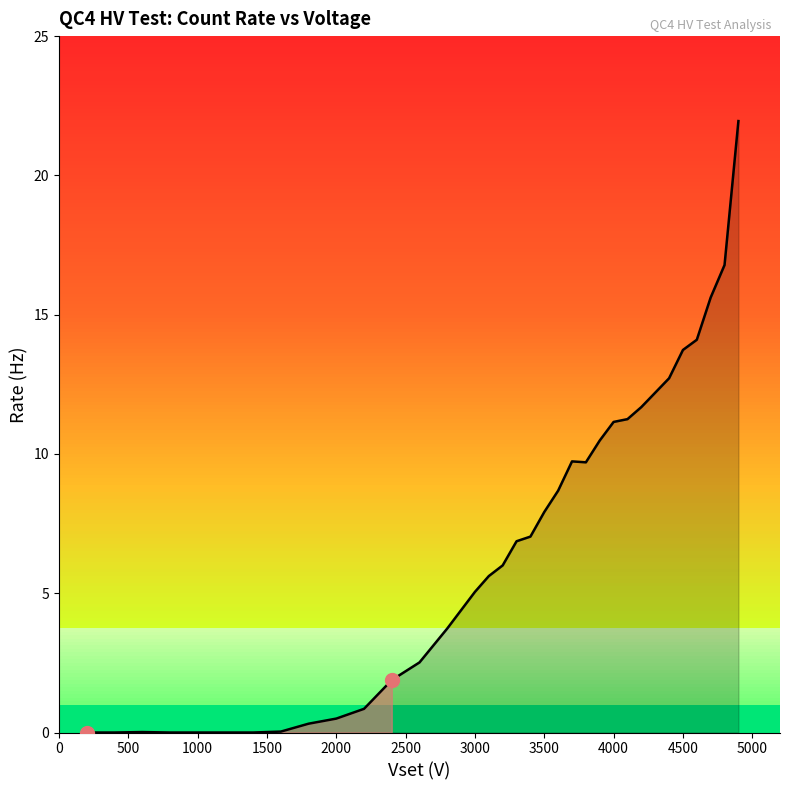

Does the chart display data point markers on the line(s)?

No